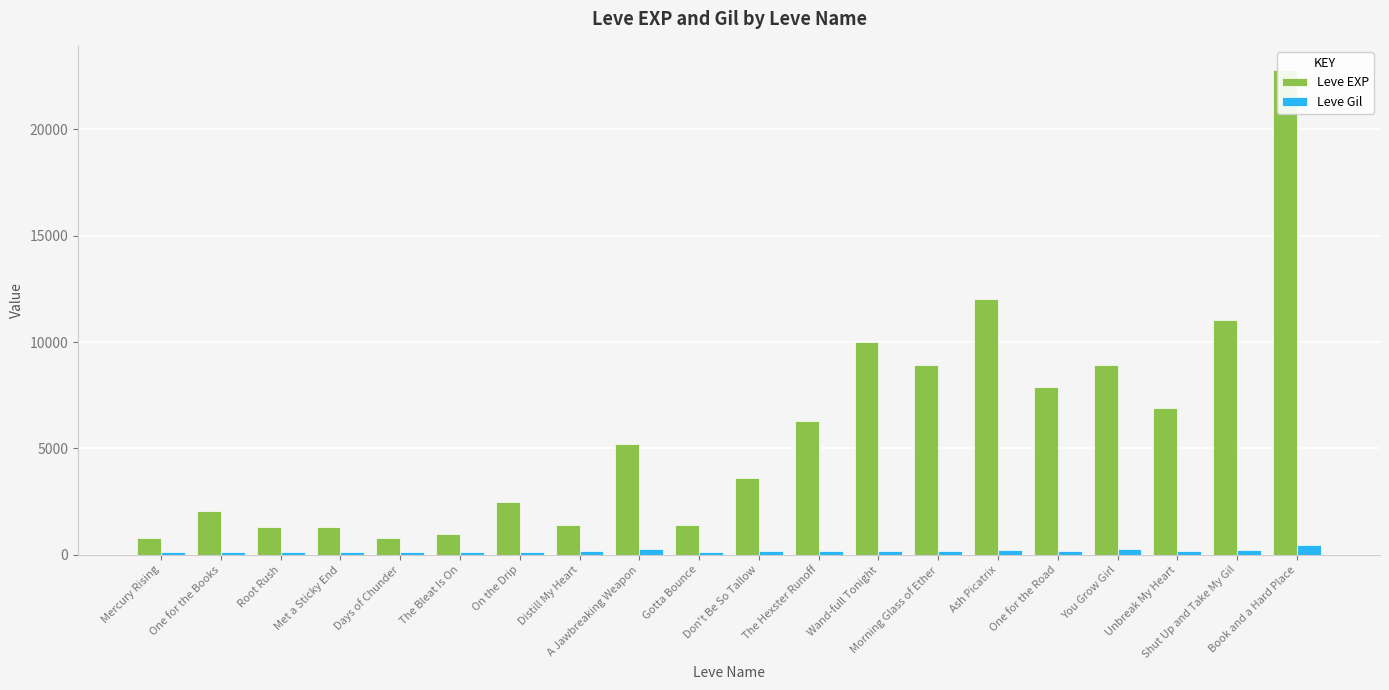

What is the label of the 2nd bar from the right?

Shut Up and Take My Gil